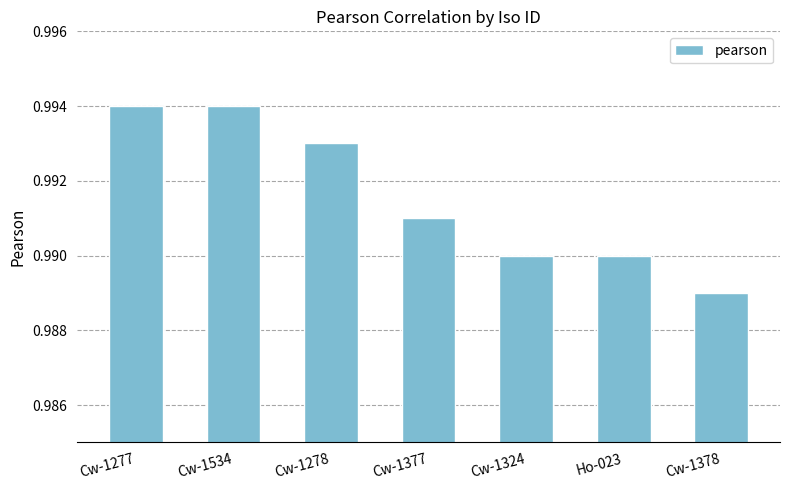

Which label corresponds to the smallest value in the chart?

Cw-1378